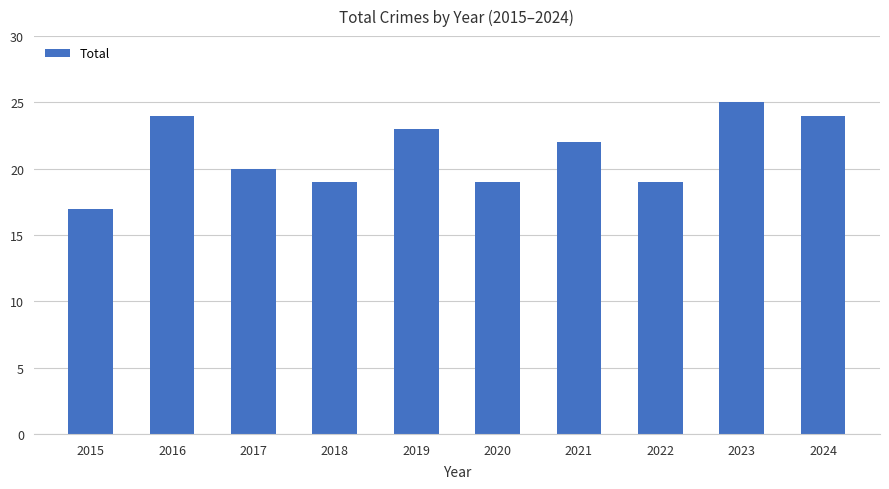

What value does the data have at 2024?

24